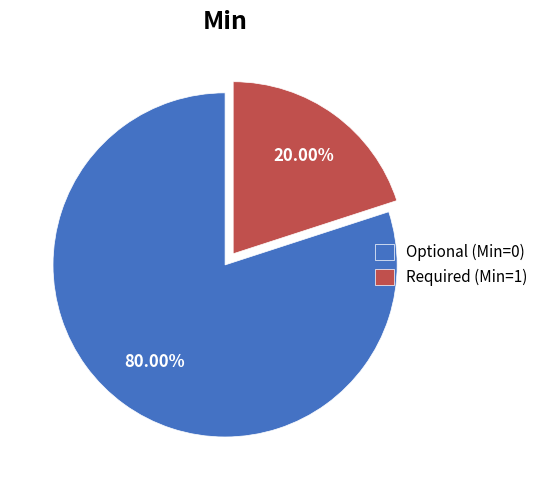

What is the largest slice in the pie chart?

Optional (Min=0)